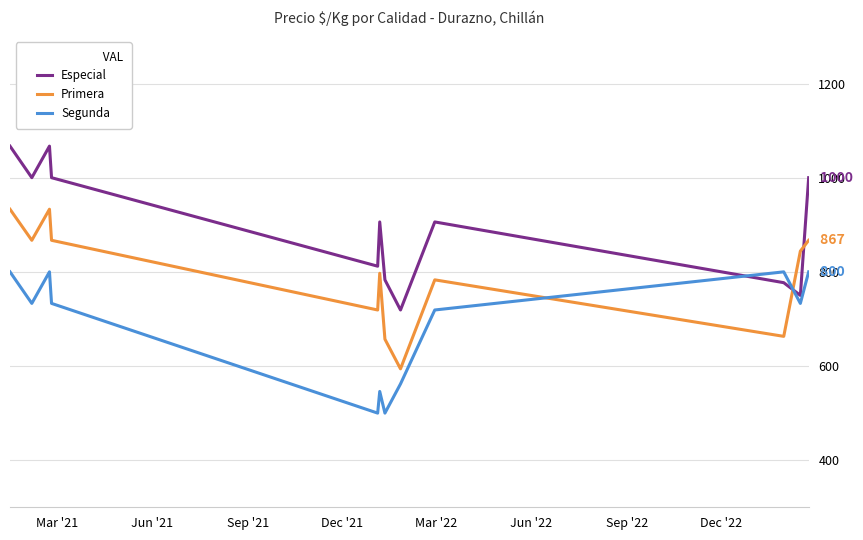

What is the maximum value shown in the chart?

1067